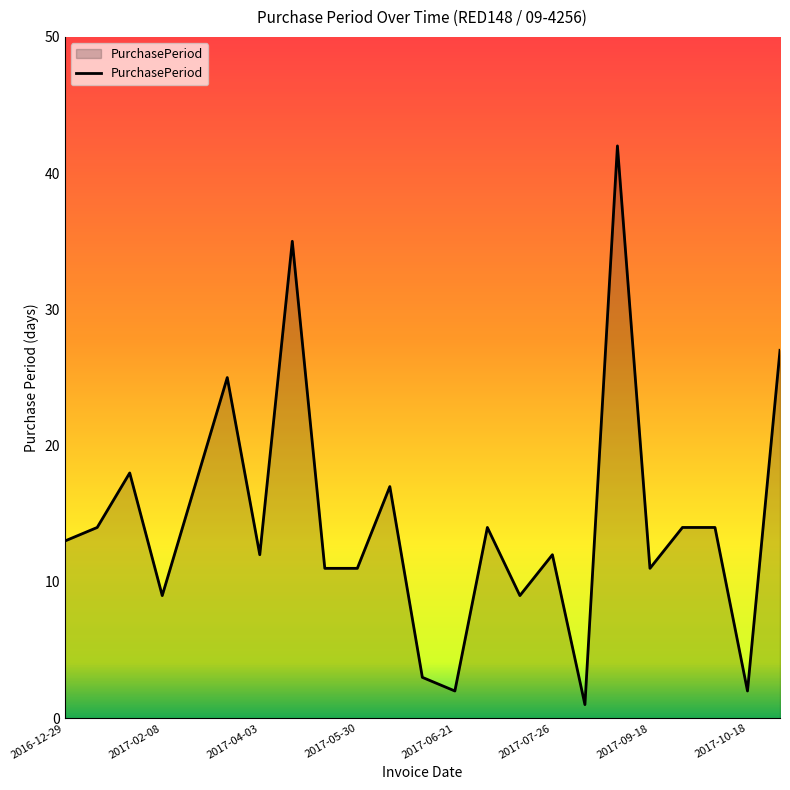

What is the difference between the maximum and minimum values?

41